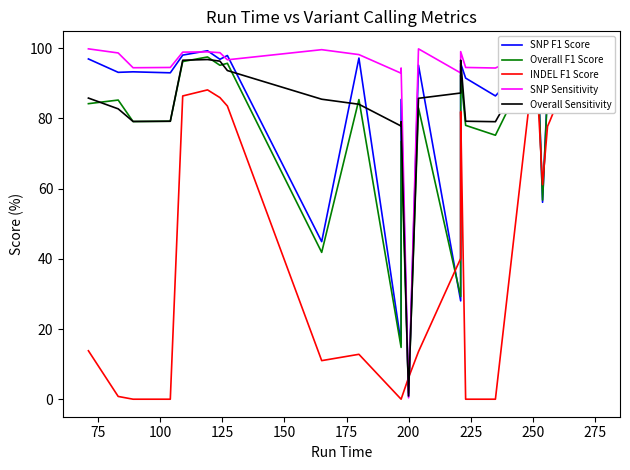

Count the number of data series in this chart.

5